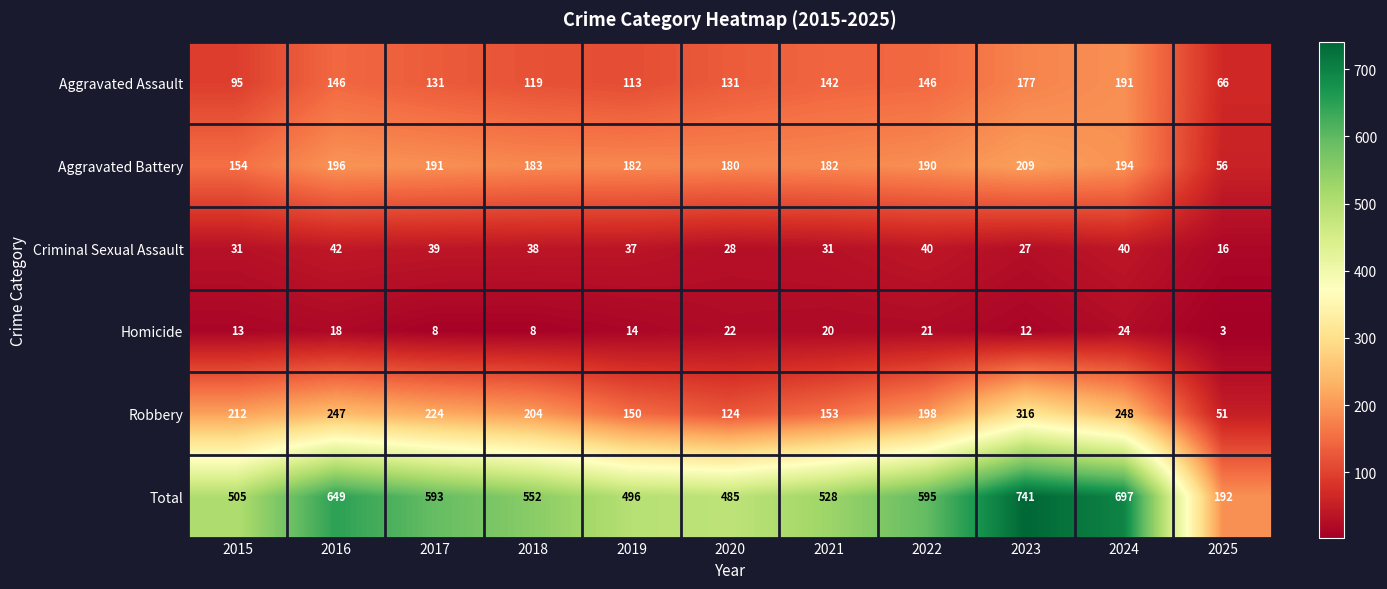

Which label corresponds to the largest value in the chart?

2023